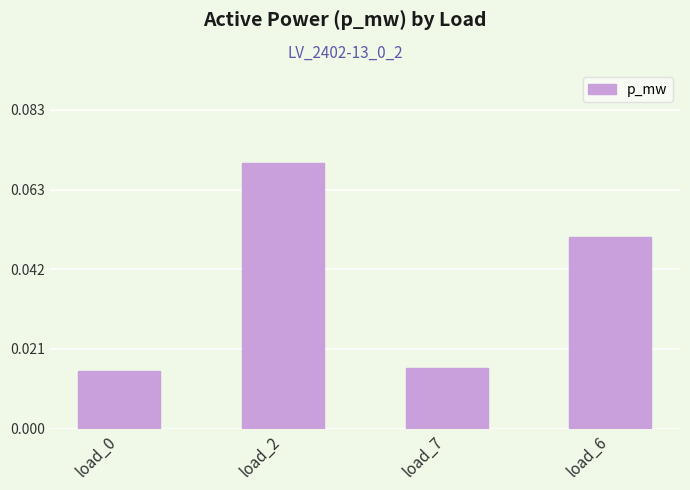

Which category has the highest value across all series?

load_2